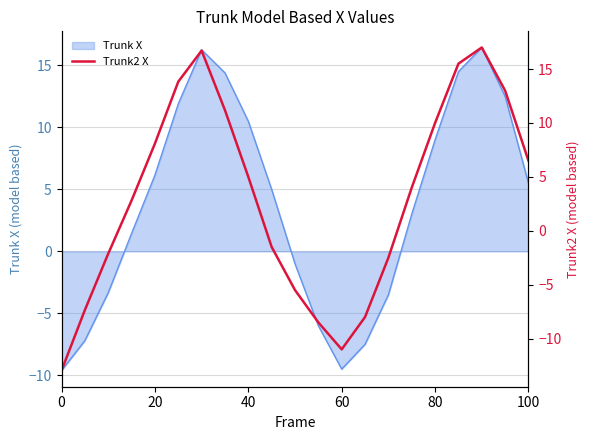

Between 13 and 0, which is larger?

13